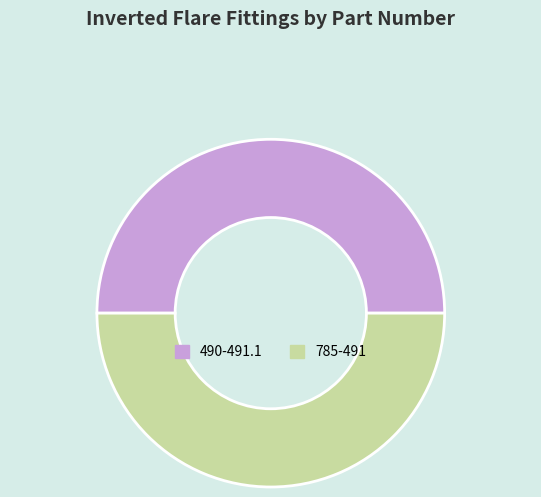

Count the number of slices in the pie.

2